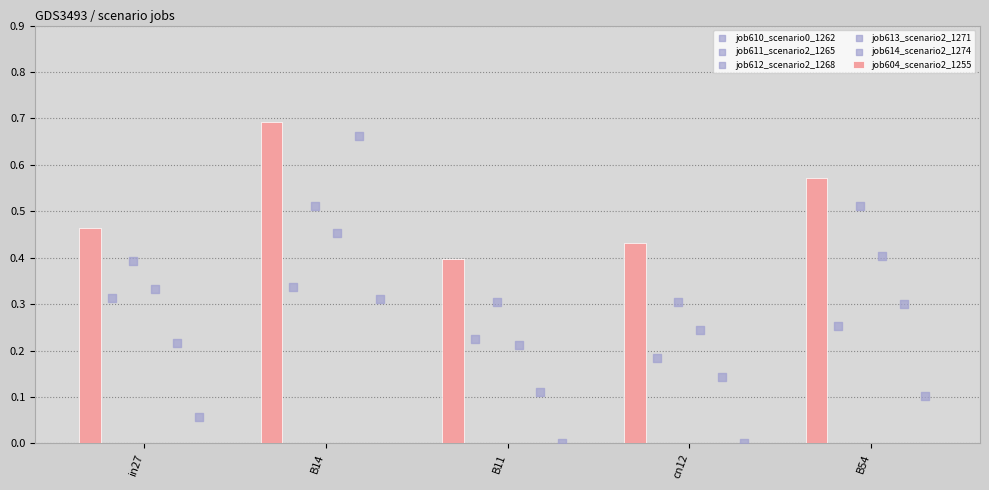

Which series contains the highest Y value?

job604_scenario2_1255